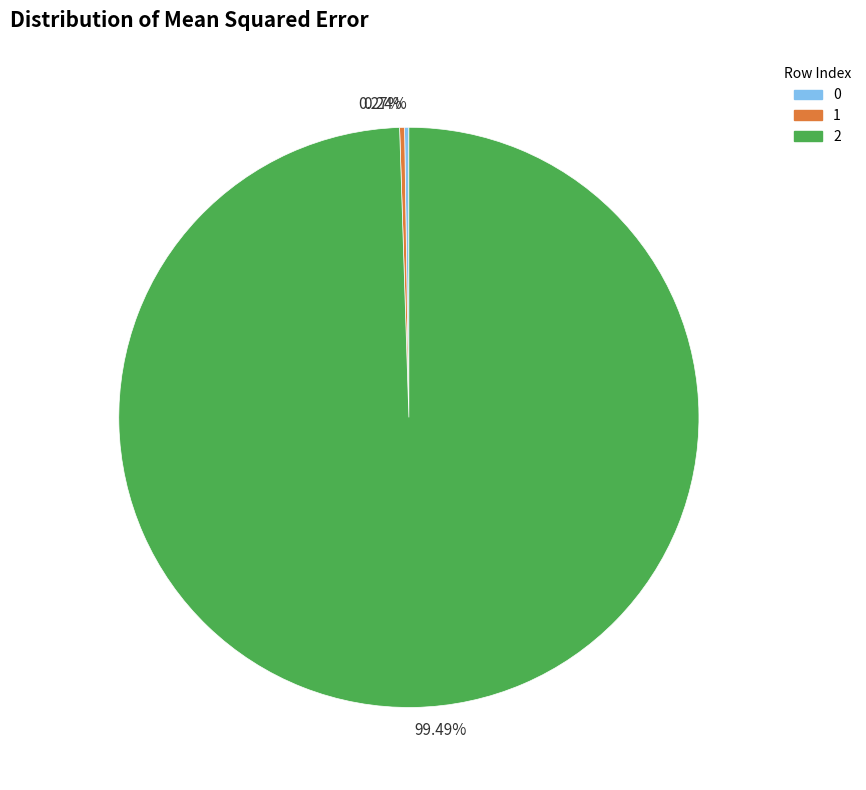

Does 99.49% represent more than half of the total?

Yes